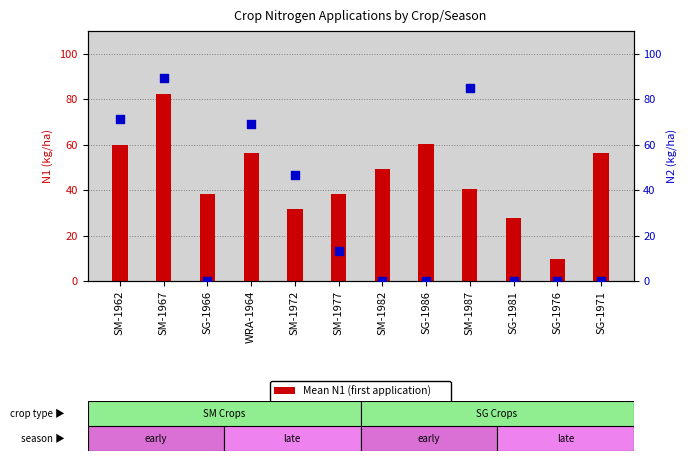

Which series contains the lowest Y value?

Mean N2 (second application)